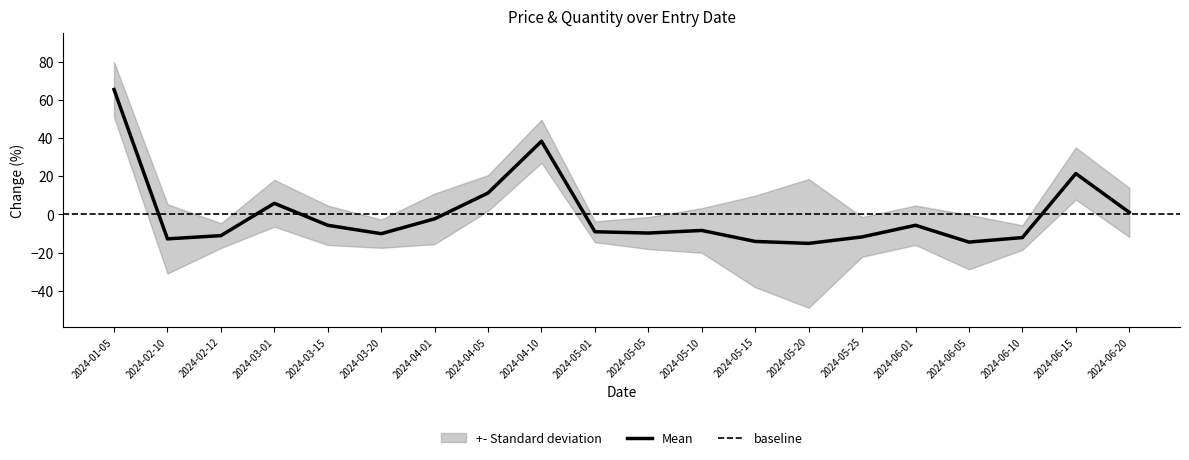

Reading left to right, transcribe all the data shown in this chart.

65.4	-12.8	-11.1	5.8	-5.7	-10.1	-2.3	11.2	38.3	-9.1	-9.8	-8.4	-14.2	-15.2	-11.8	-5.7	-14.5	-12.2	21.4	1.0